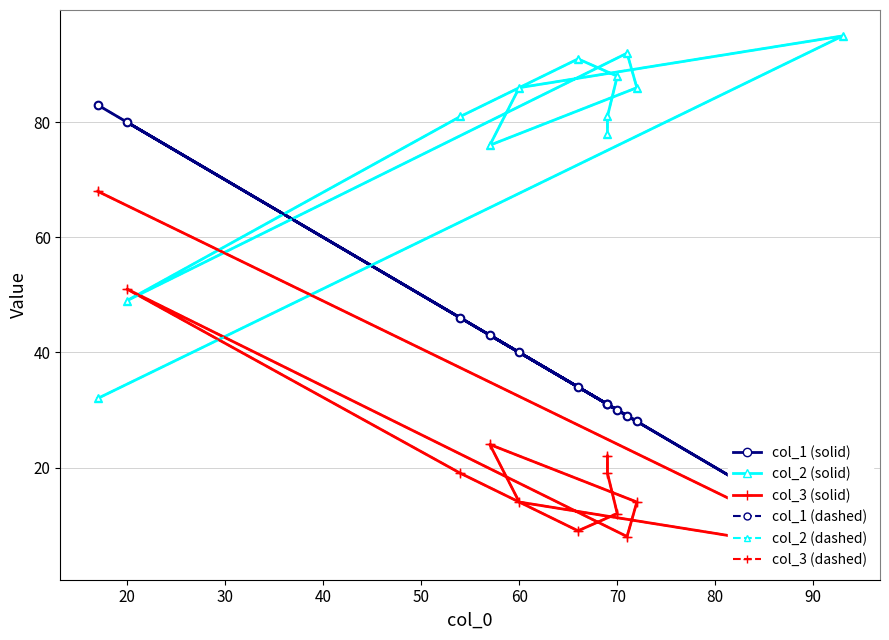

What is the average value of the col_2 (solid) series?

78